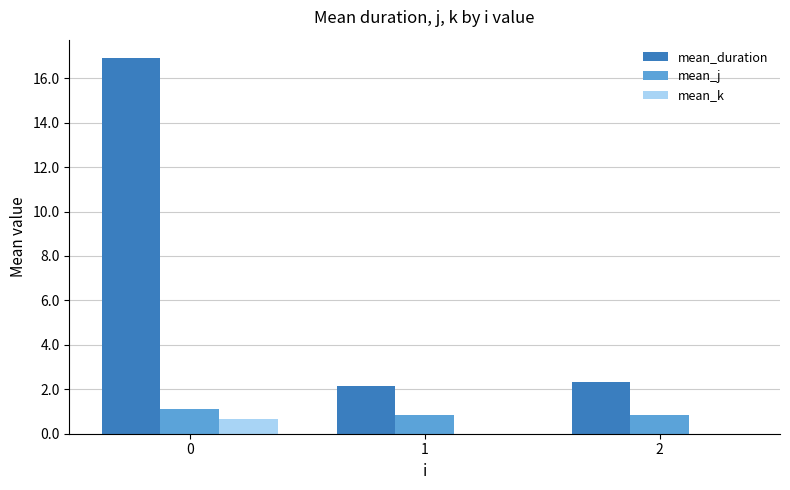

Is the value of mean_k at 0 greater than the value of mean_j at 1?

No